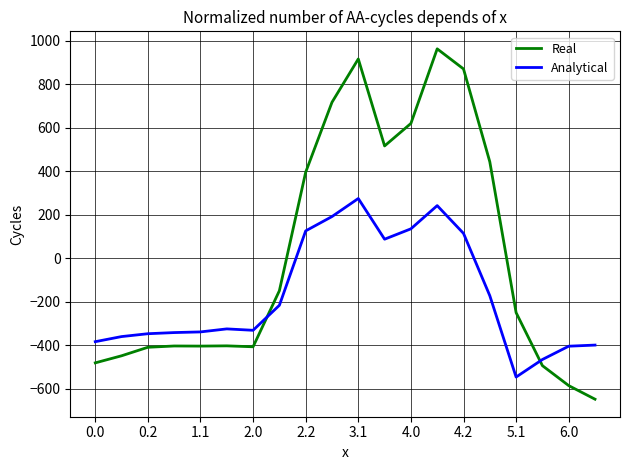

Which series has the largest total across all categories?

Real